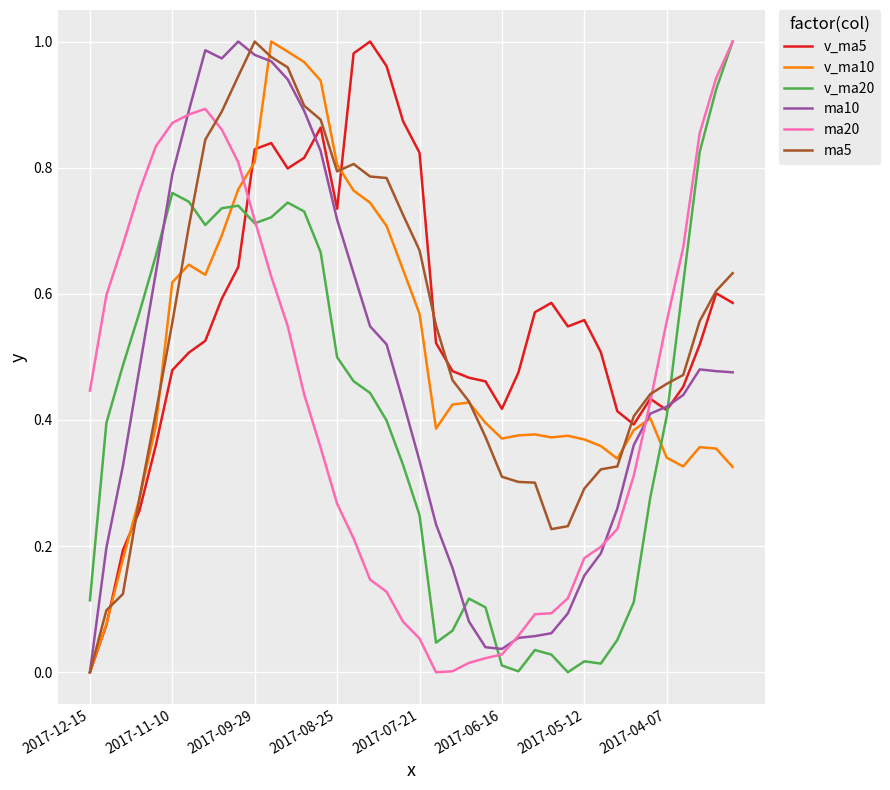

True or false: ma10 has more than 1 interior local peaks.

True